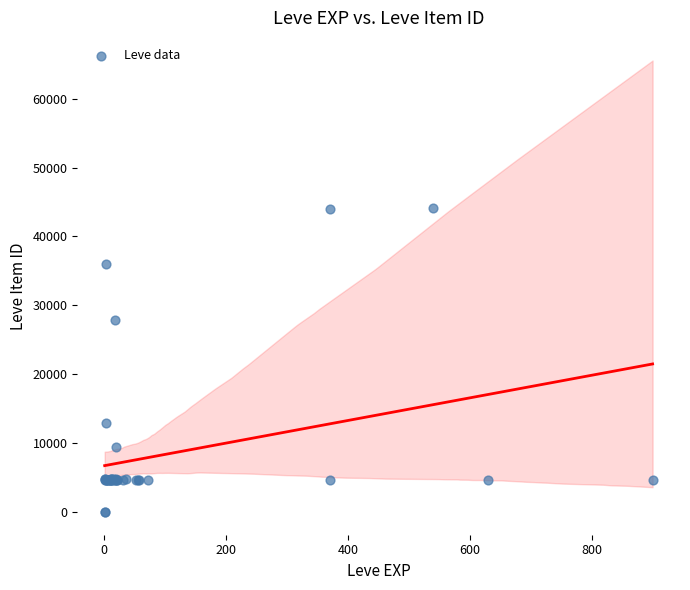

What Y value in the scatter plot is closest to 22048?

27884